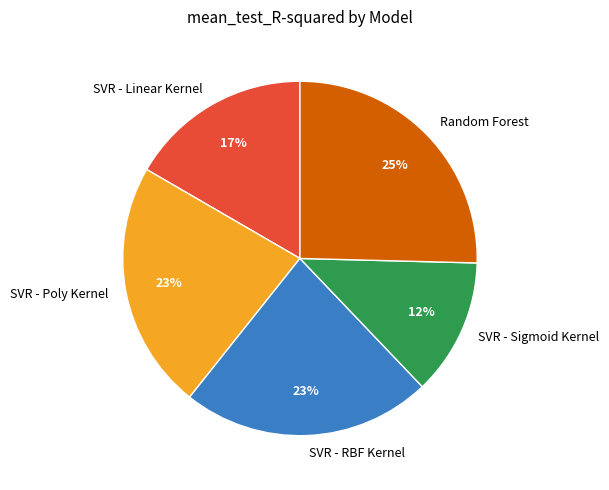

Which slice is the largest?

Random Forest